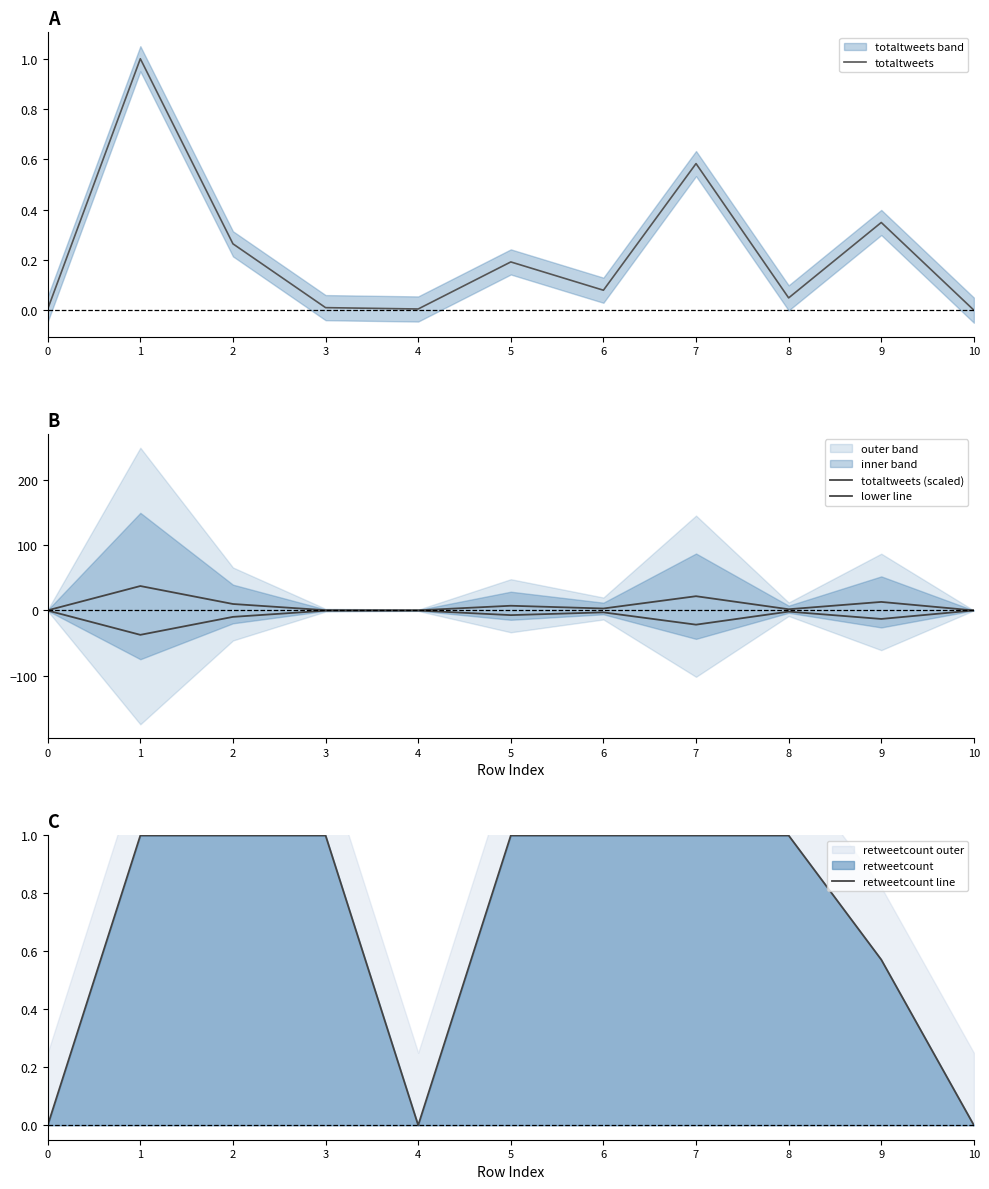

What is the spread (max minus min) of values at 9?

26.1